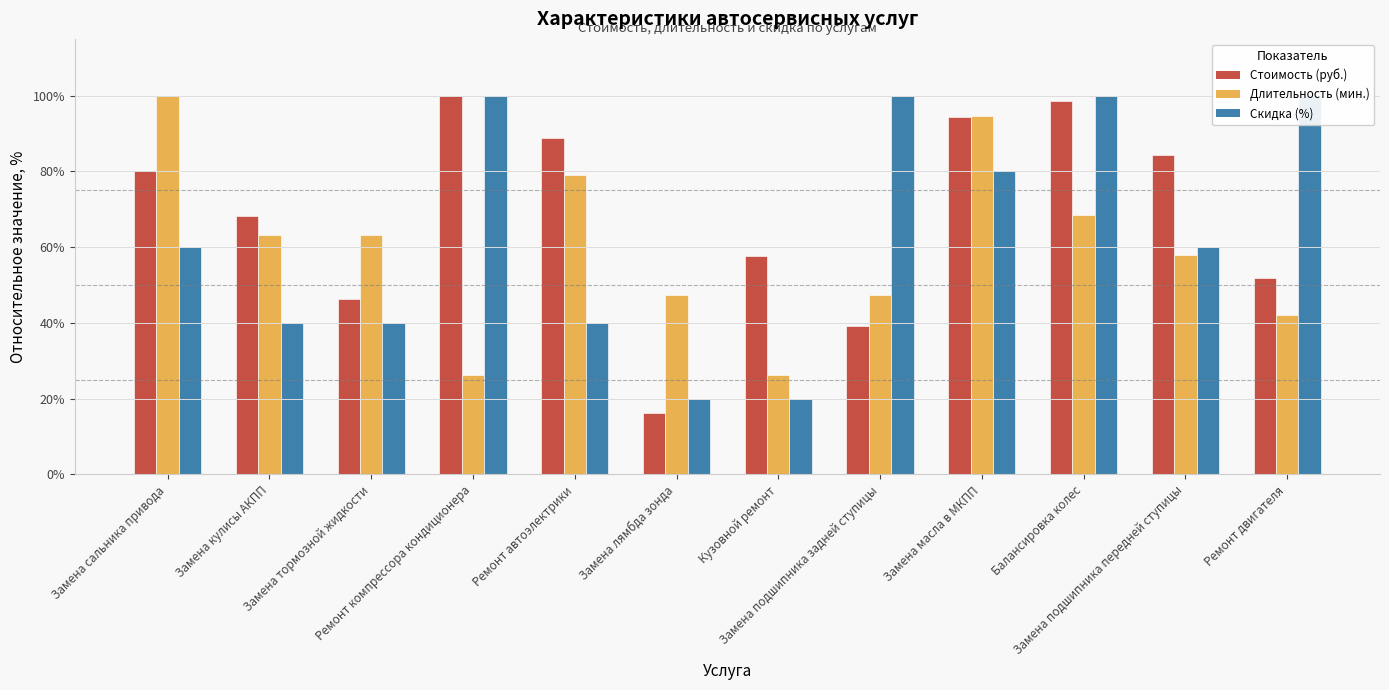

Between Замена сальника привода and Замена кулисы АКПП, which series saw the biggest shift?

Длительность (мин.)